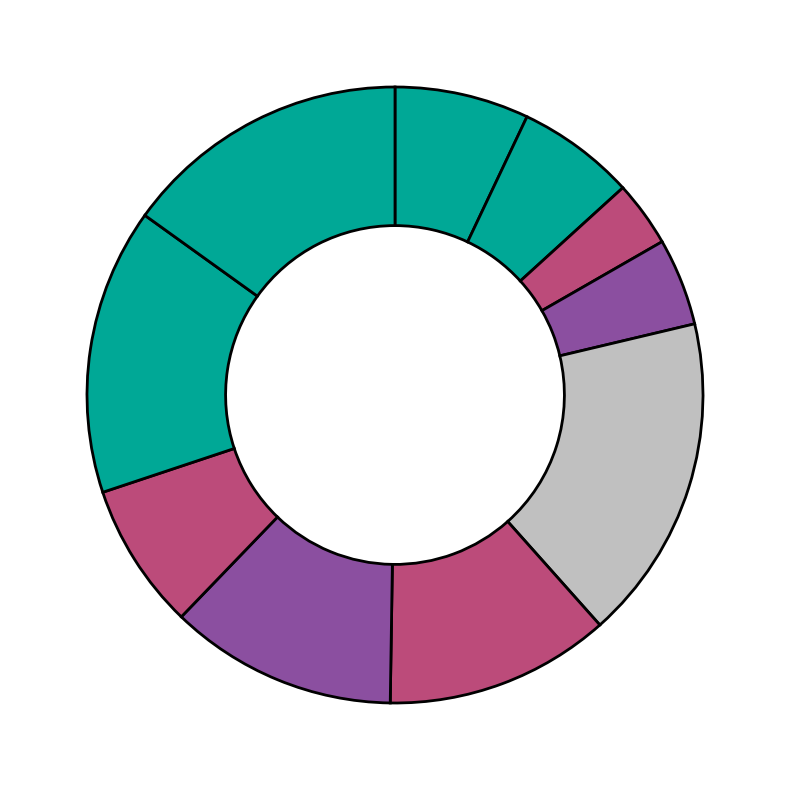

Is there any slice that represents more than half of the pie?

No